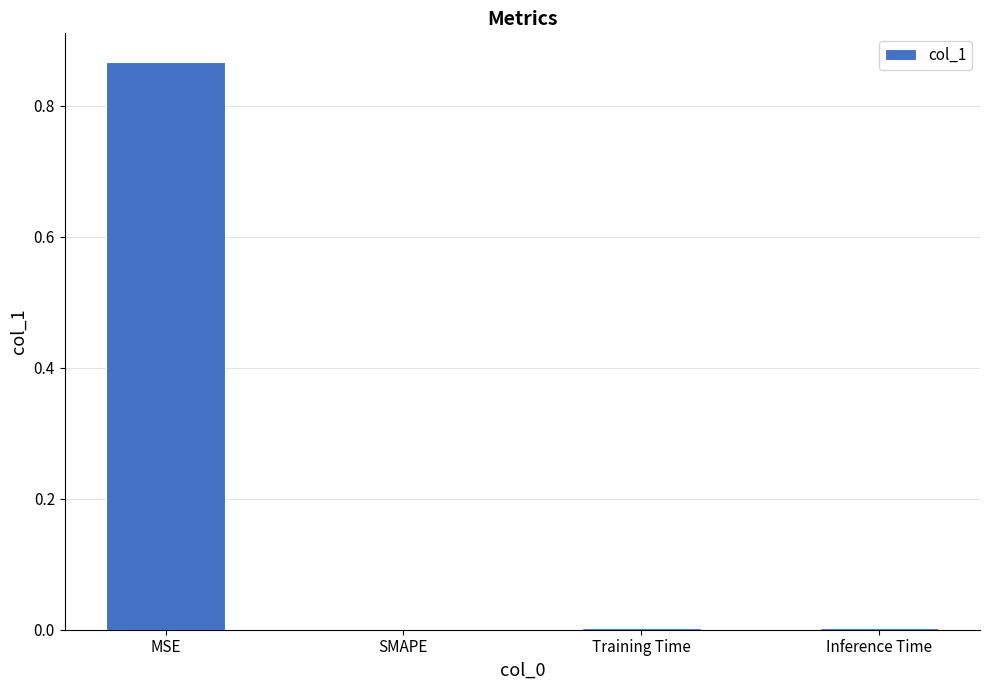

Which has a higher value, MSE or Training Time?

MSE